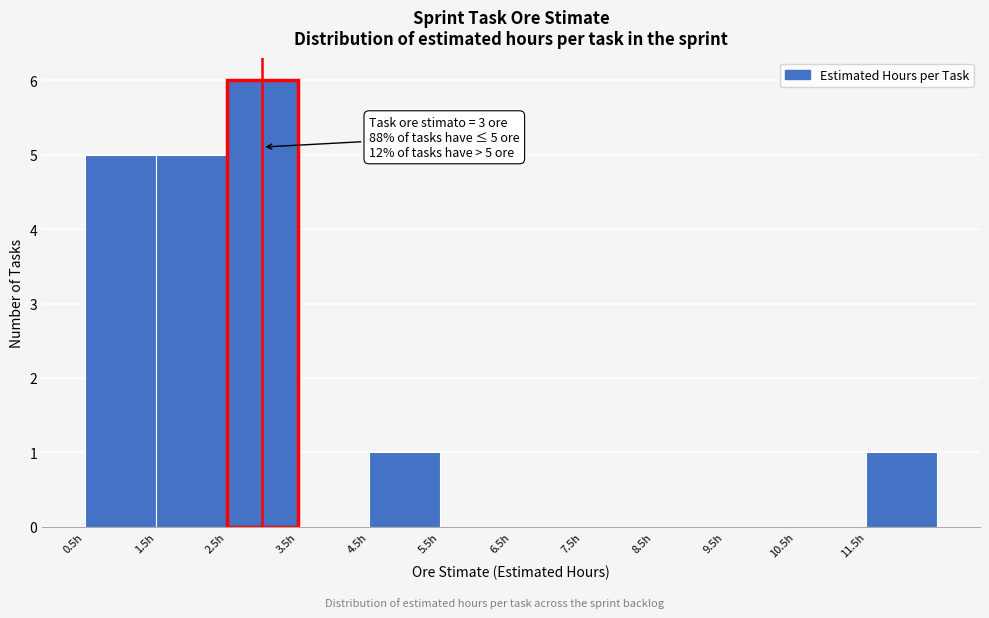

Which range on the x-axis has the tallest bar?

2.5 to 3.5